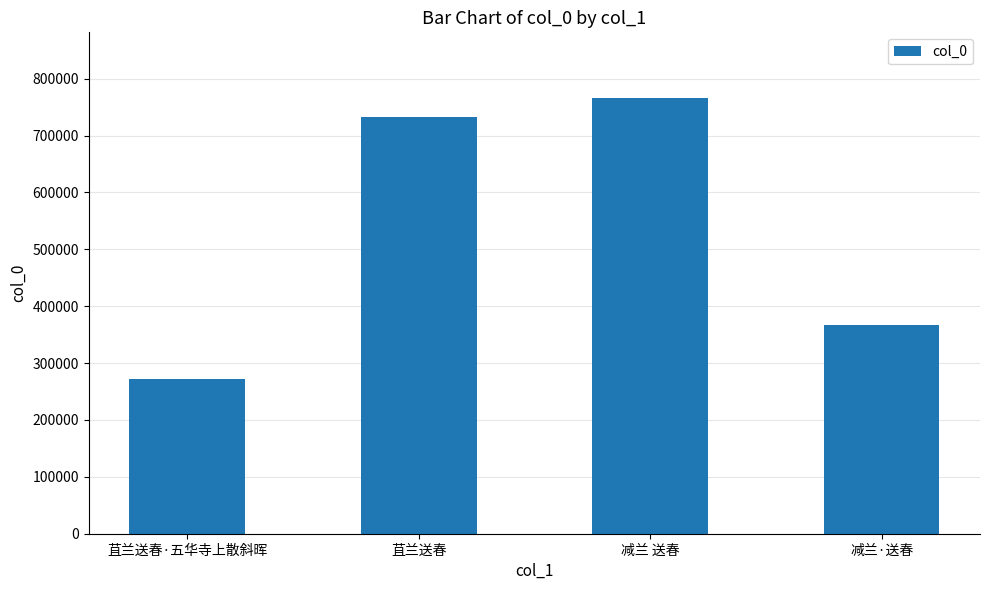

Approximately how many times larger is the value at 减兰·送春 compared to 苴兰送春·五华寺上散斜晖?

1.3